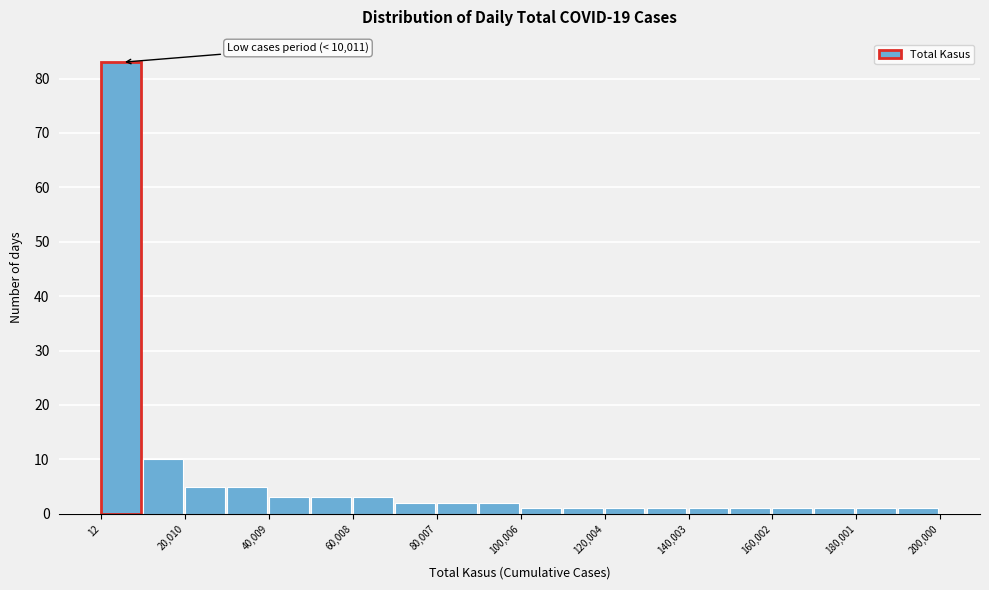

Which range on the x-axis has the tallest bar?

0 to 10000